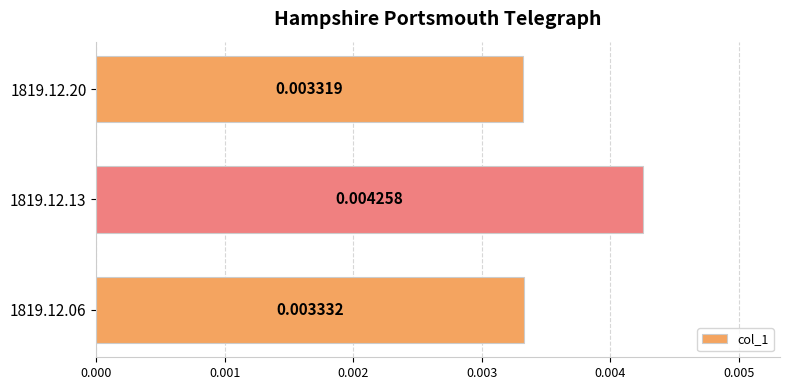

Which label corresponds to the smallest value in the chart?

1819.12.20